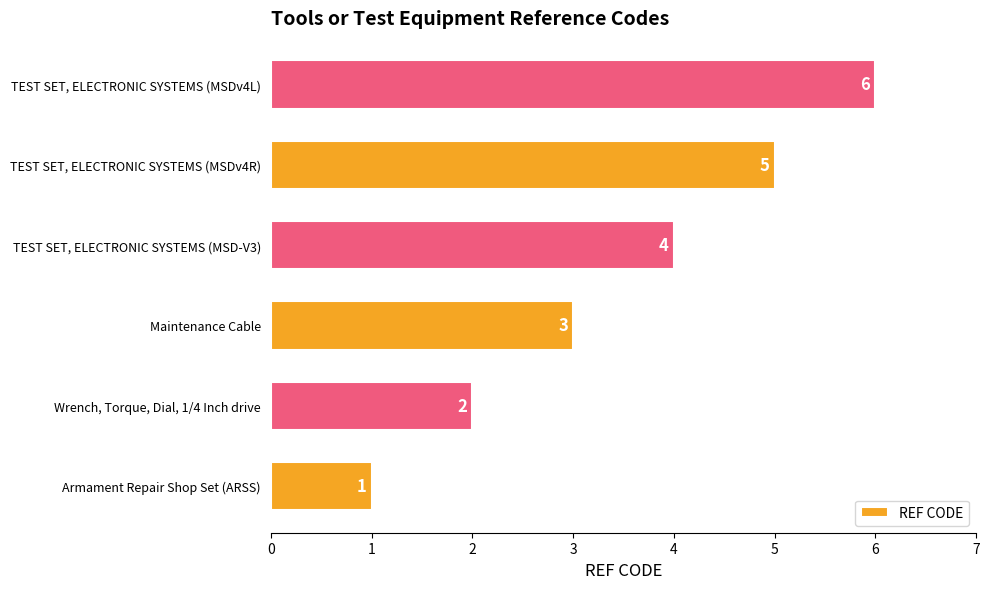

Rank the categories by value from highest to lowest.

TEST SET, ELECTRONIC SYSTEMS (MSDv4L), TEST SET, ELECTRONIC SYSTEMS (MSDv4R), TEST SET, ELECTRONIC SYSTEMS (MSD-V3), Maintenance Cable, Wrench, Torque, Dial, 1/4 Inch drive, Armament Repair Shop Set (ARSS)